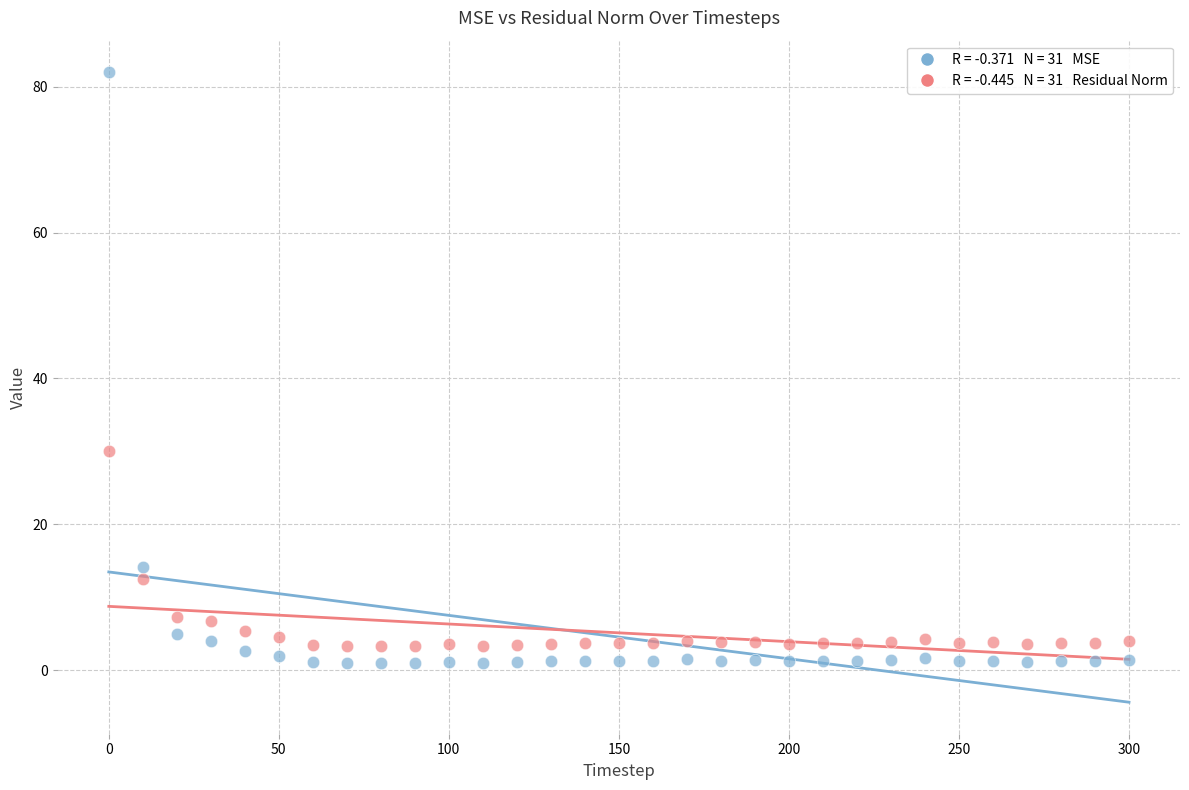

Across all data points, what is the range of X values (max minus min)?

300.0